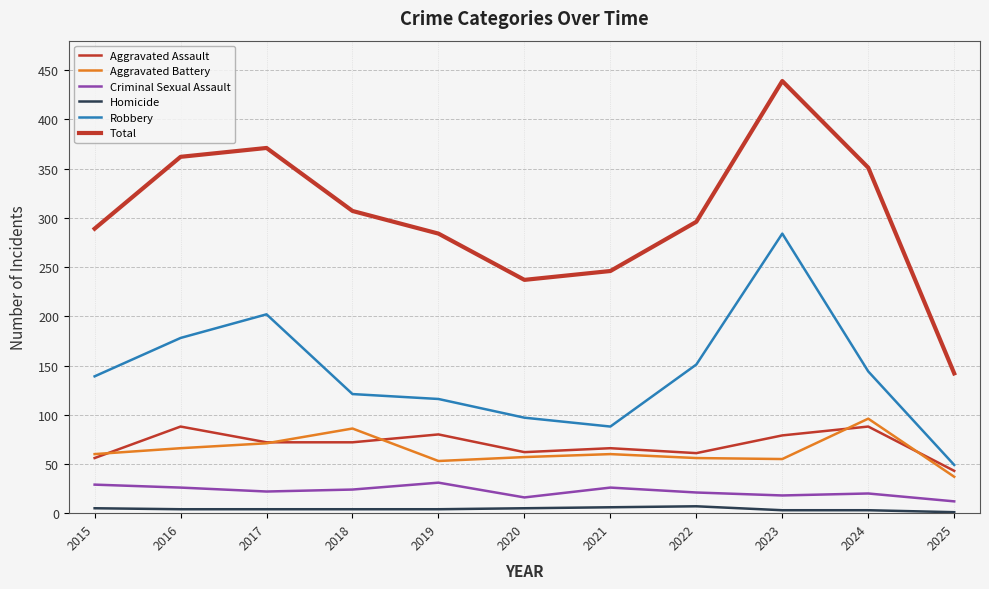

At which label is Aggravated Assault closest to 65?

2021